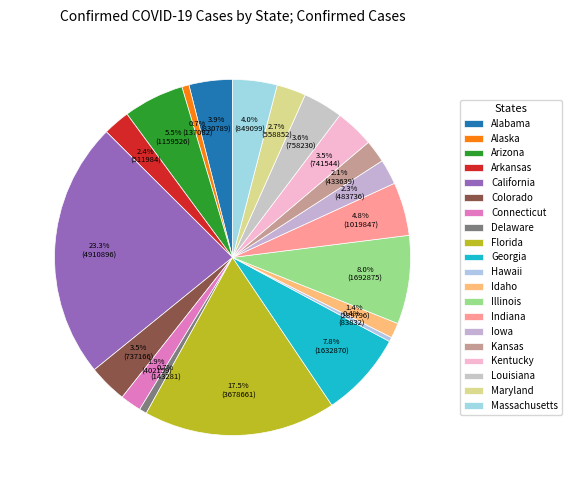

The Kentucky slice represents 15% of the pie. True or false?

False